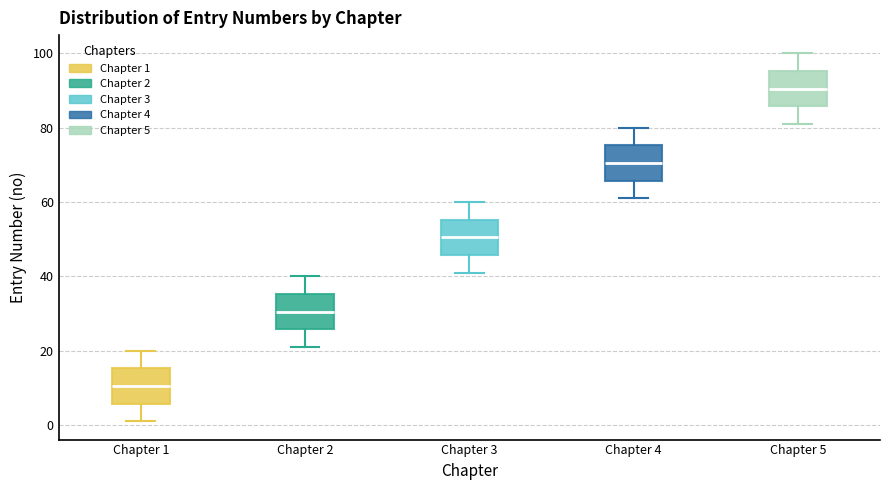

Where does the median line of the box for Chapter 2 sit on the y-axis? The values are not printed on the chart, so give them approximately, as read against the axis.

30